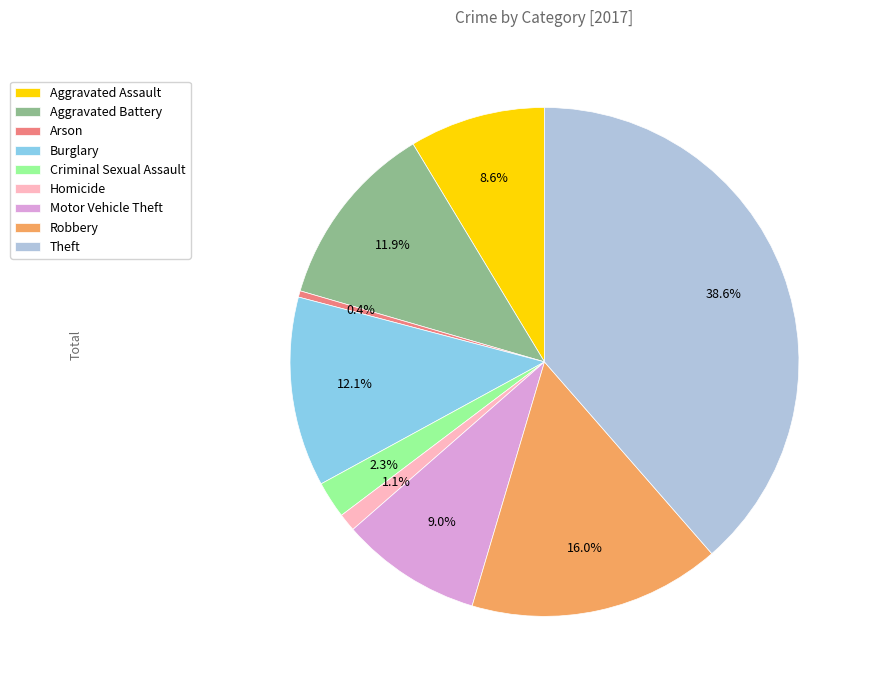

To the nearest percent, what percentage of the pie is Criminal Sexual Assault?

2%